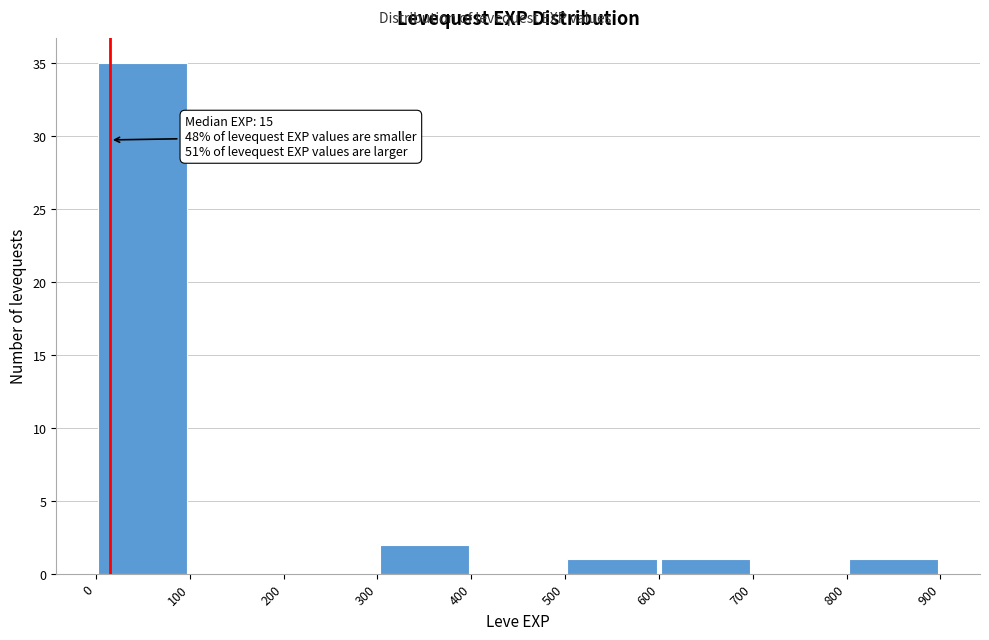

Over which range of the x-axis is the bar tallest?

0 to 100